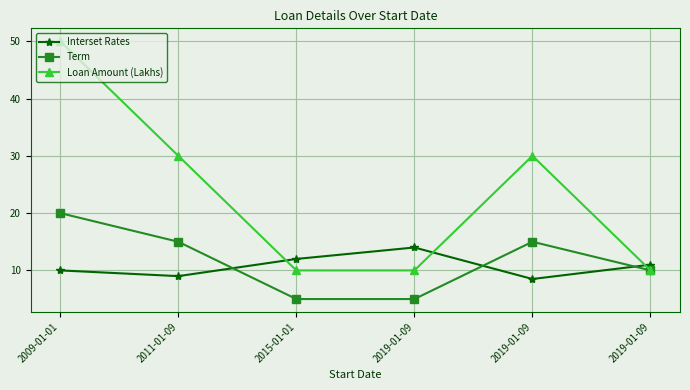

How many data points does each series have?

6